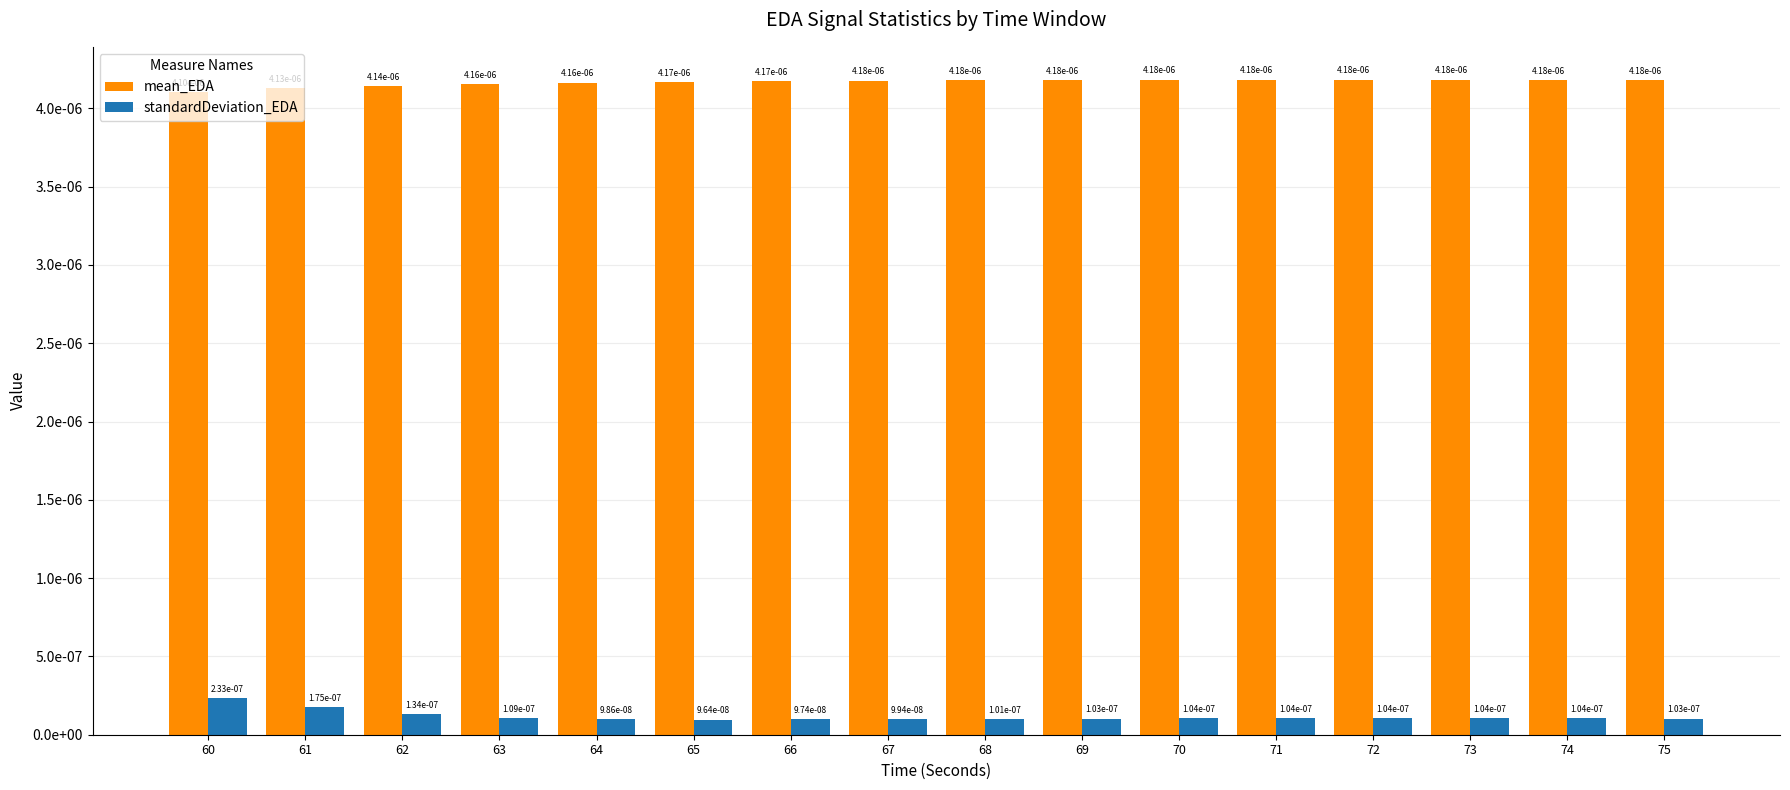

List the series in order of their peak value, lowest first.

standardDeviation_EDA, mean_EDA